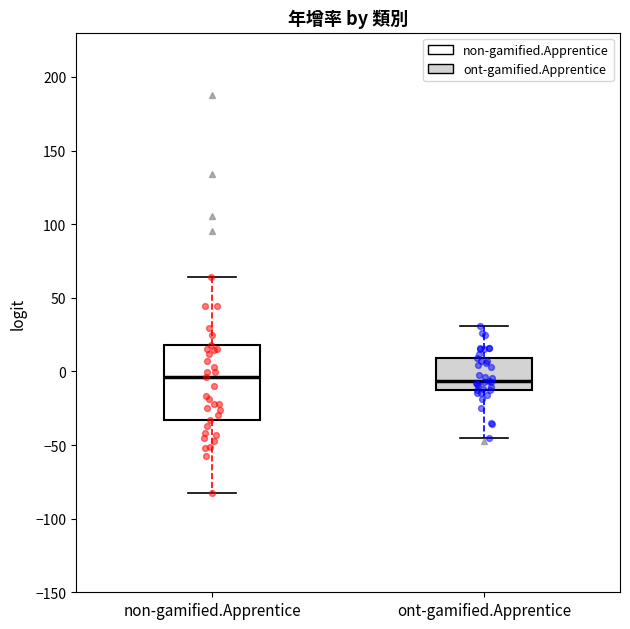

Reading left to right, read every box against the y-axis: the position of its median line, the range the box covers, and the ends of its whiskers. The values are not printed on the chart, so give them approximately, as read against the axis.

non-gamified.Apprentice: median -5, box -35 to 20, whiskers -80 to 65
ont-gamified.Apprentice: median -5, box -15 to 10, whiskers -45 to 30